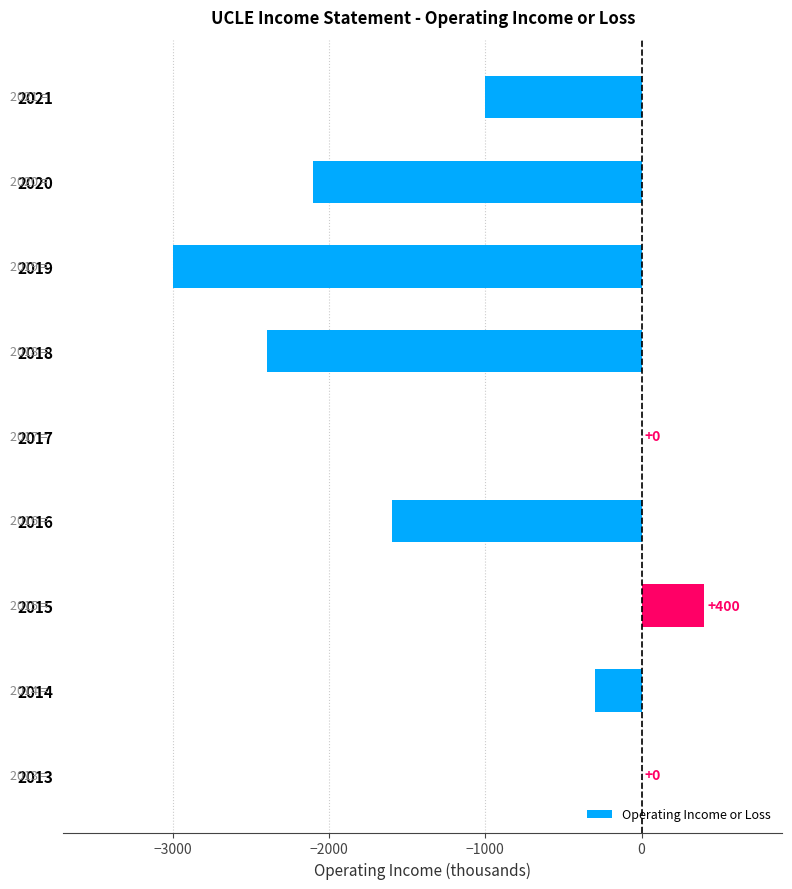

Is it true that the value at 2017 is -2329?

False